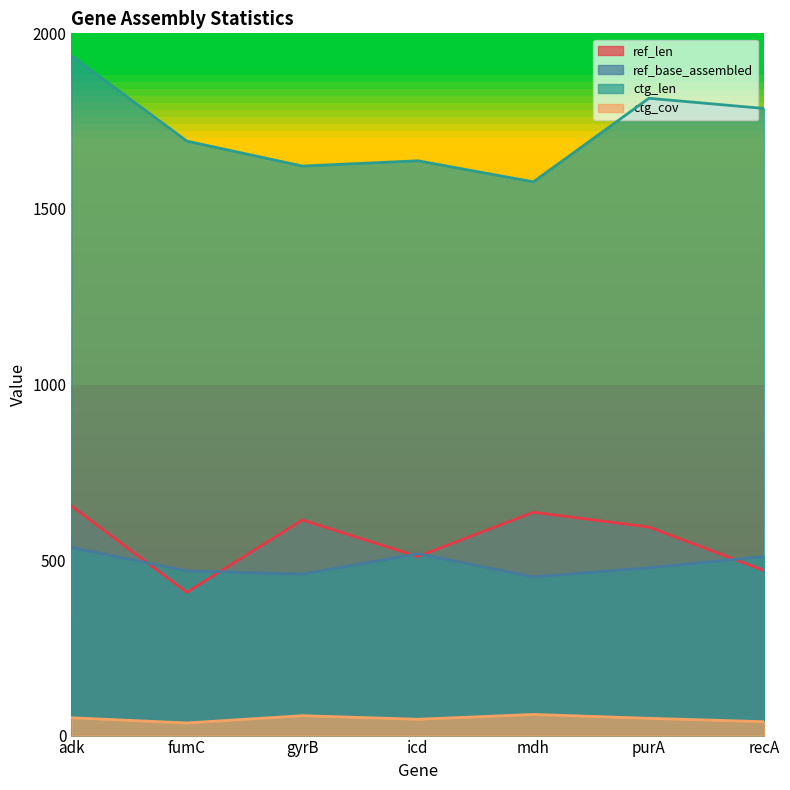

Reading left to right, transcribe all the data shown in this chart.

ref_len: adk=654.0	fumC=408.0	gyrB=614.0	icd=510.0	mdh=636.0	purA=594.0	recA=470.0
ref_base_assembled: adk=536.0	fumC=469.0	gyrB=460.0	icd=518.0	mdh=452.0	purA=478.0	recA=510.0
ctg_len: adk=1936.0	fumC=1693.0	gyrB=1622.0	icd=1637.0	mdh=1577.0	purA=1815.0	recA=1786.0
ctg_cov: adk=50.7	fumC=36.0	gyrB=56.7	icd=46.5	mdh=60.2	purA=49.2	recA=39.5